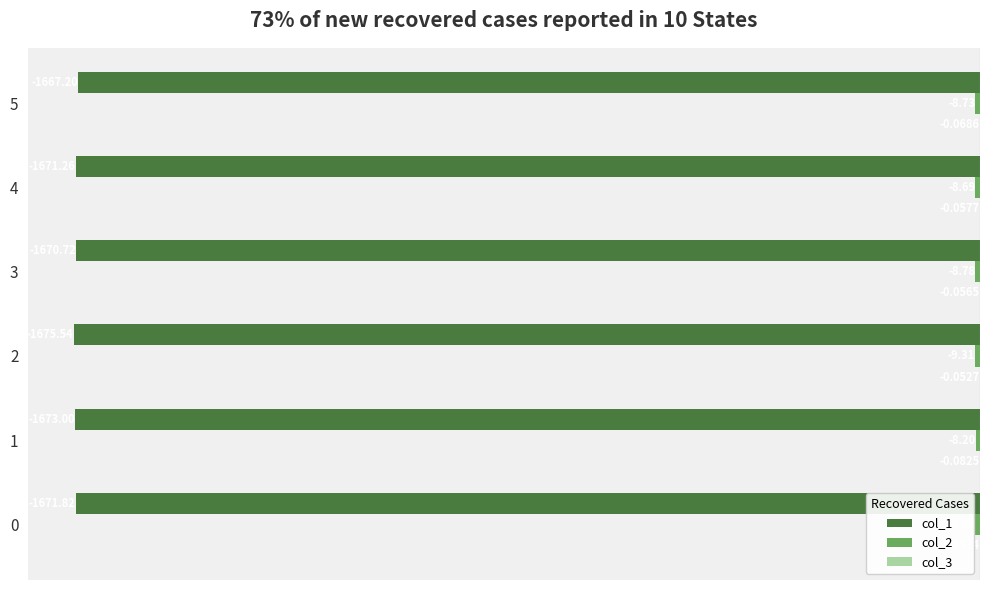

What is the sum of the col_1 values at 3 and 1?

-3343.7